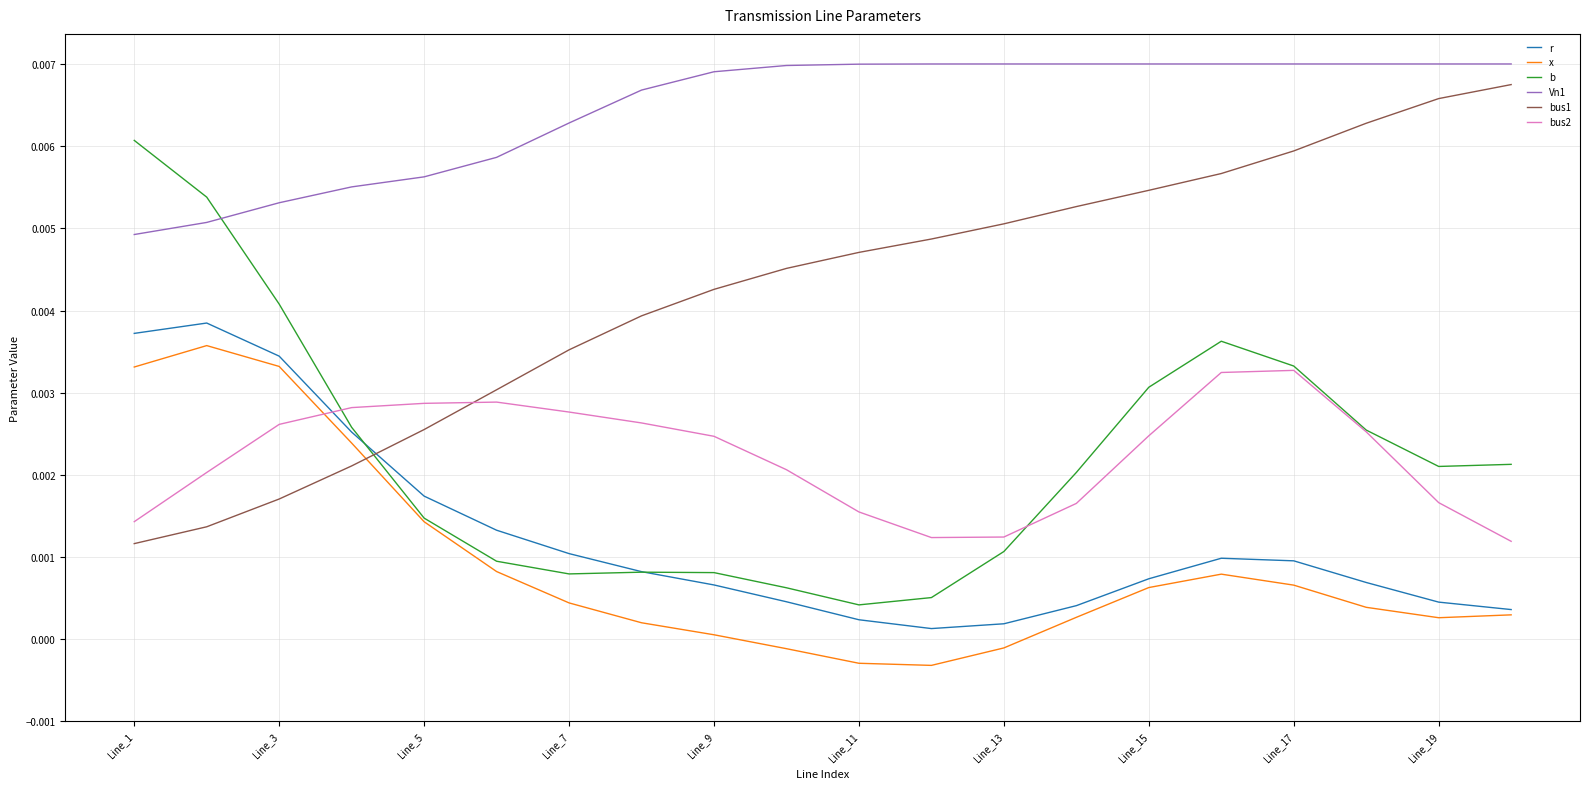

True or false: x and Vn1 cross at least once.

False